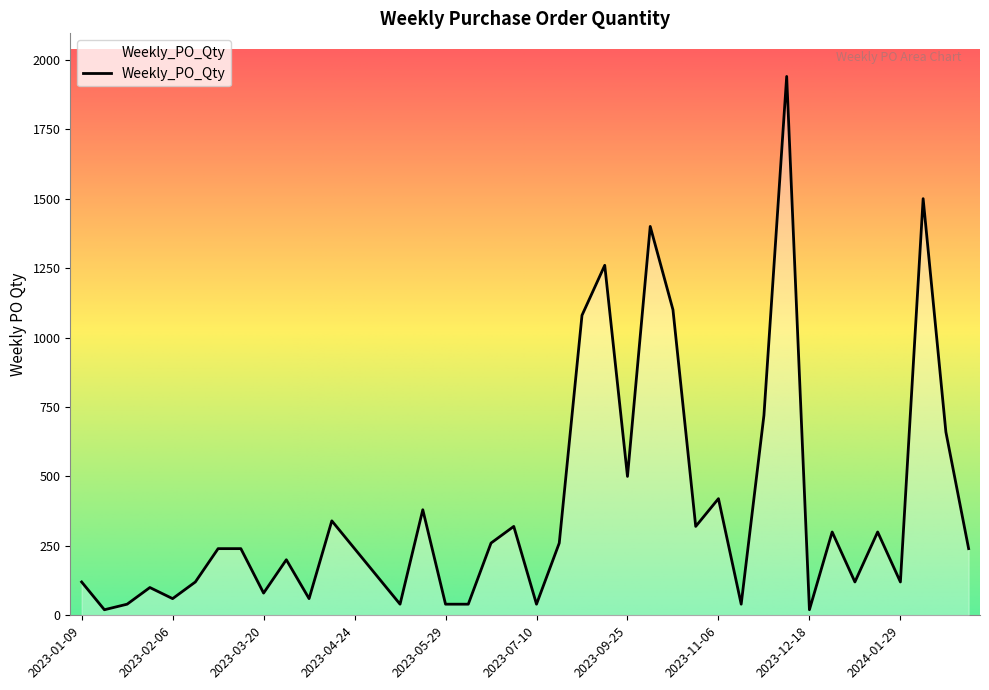

What is the greatest value displayed?

1940